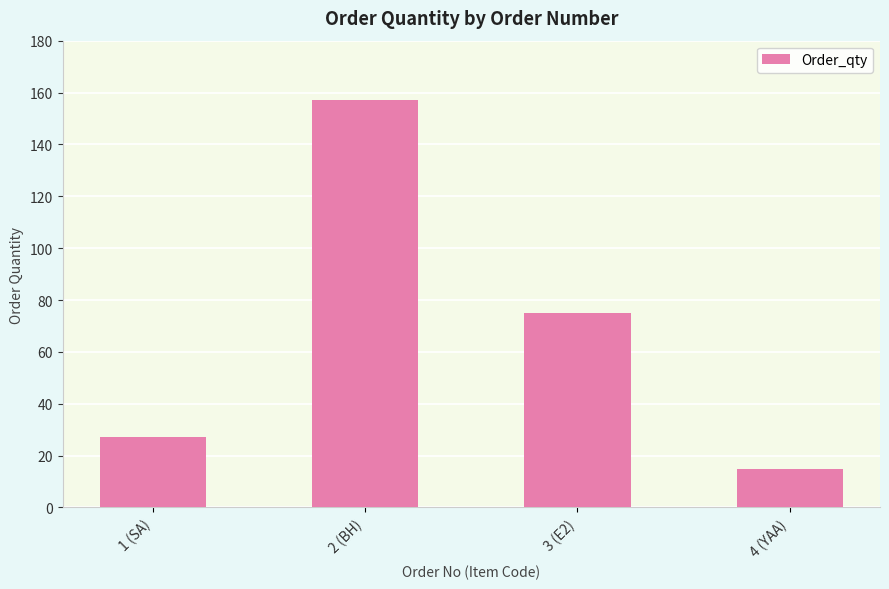

At which category does the chart reach its minimum across all series?

4 (YAA)